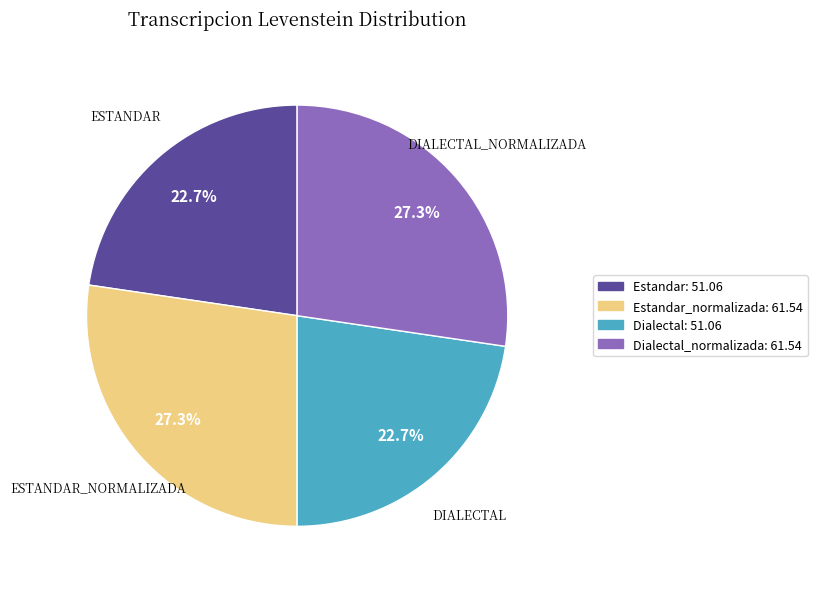

To the nearest percent, what is the difference between the largest and smallest slice percentages?

5%